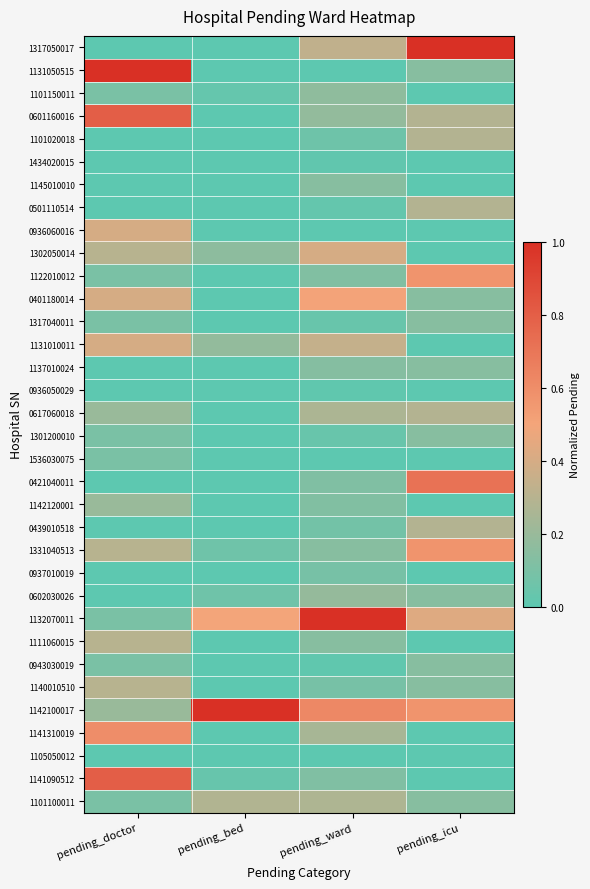

Reading right to left, transcribe all the data shown in this chart.

1317050017: pending_icu=1.0	pending_ward=0.3	pending_bed=0.0	pending_doctor=0.0
1131050515: pending_icu=0.1	pending_ward=0.0	pending_bed=0.0	pending_doctor=1.0
1101150011: pending_icu=0.0	pending_ward=0.2	pending_bed=0.0	pending_doctor=0.1
0601160016: pending_icu=0.3	pending_ward=0.2	pending_bed=0.0	pending_doctor=0.8
1101020018: pending_icu=0.3	pending_ward=0.1	pending_bed=0.0	pending_doctor=0.0
1434020015: pending_icu=0.0	pending_ward=0.0	pending_bed=0.0	pending_doctor=0.0
1145010010: pending_icu=0.0	pending_ward=0.1	pending_bed=0.0	pending_doctor=0.0
0501110514: pending_icu=0.3	pending_ward=0.0	pending_bed=0.0	pending_doctor=0.0
0936060016: pending_icu=0.0	pending_ward=0.0	pending_bed=0.0	pending_doctor=0.4
1302050014: pending_icu=0.0	pending_ward=0.4	pending_bed=0.2	pending_doctor=0.3
1122010012: pending_icu=0.6	pending_ward=0.1	pending_bed=0.0	pending_doctor=0.1
0401180014: pending_icu=0.1	pending_ward=0.5	pending_bed=0.0	pending_doctor=0.4
1317040011: pending_icu=0.1	pending_ward=0.0	pending_bed=0.0	pending_doctor=0.1
1131010011: pending_icu=0.0	pending_ward=0.3	pending_bed=0.2	pending_doctor=0.4
1137010024: pending_icu=0.1	pending_ward=0.1	pending_bed=0.0	pending_doctor=0.0
0936050029: pending_icu=0.0	pending_ward=0.0	pending_bed=0.0	pending_doctor=0.0
0617060018: pending_icu=0.3	pending_ward=0.3	pending_bed=0.0	pending_doctor=0.2
1301200010: pending_icu=0.1	pending_ward=0.0	pending_bed=0.0	pending_doctor=0.1
1536030075: pending_icu=0.0	pending_ward=0.0	pending_bed=0.0	pending_doctor=0.1
0421040011: pending_icu=0.7	pending_ward=0.1	pending_bed=0.0	pending_doctor=0.0
1142120001: pending_icu=0.0	pending_ward=0.1	pending_bed=0.0	pending_doctor=0.2
0439010518: pending_icu=0.3	pending_ward=0.1	pending_bed=0.0	pending_doctor=0.0
1331040513: pending_icu=0.6	pending_ward=0.1	pending_bed=0.1	pending_doctor=0.3
0937010019: pending_icu=0.0	pending_ward=0.1	pending_bed=0.0	pending_doctor=0.0
0602030026: pending_icu=0.1	pending_ward=0.2	pending_bed=0.1	pending_doctor=0.0
1132070011: pending_icu=0.4	pending_ward=1.0	pending_bed=0.5	pending_doctor=0.1
1111060015: pending_icu=0.0	pending_ward=0.1	pending_bed=0.0	pending_doctor=0.3
0943030019: pending_icu=0.1	pending_ward=0.0	pending_bed=0.0	pending_doctor=0.1
1140010510: pending_icu=0.1	pending_ward=0.1	pending_bed=0.0	pending_doctor=0.3
1142100017: pending_icu=0.6	pending_ward=0.6	pending_bed=1.0	pending_doctor=0.2
1141310019: pending_icu=0.0	pending_ward=0.2	pending_bed=0.0	pending_doctor=0.6
1105050012: pending_icu=0.0	pending_ward=0.0	pending_bed=0.0	pending_doctor=0.0
1141090512: pending_icu=0.0	pending_ward=0.1	pending_bed=0.0	pending_doctor=0.8
1101100011: pending_icu=0.1	pending_ward=0.3	pending_bed=0.3	pending_doctor=0.1